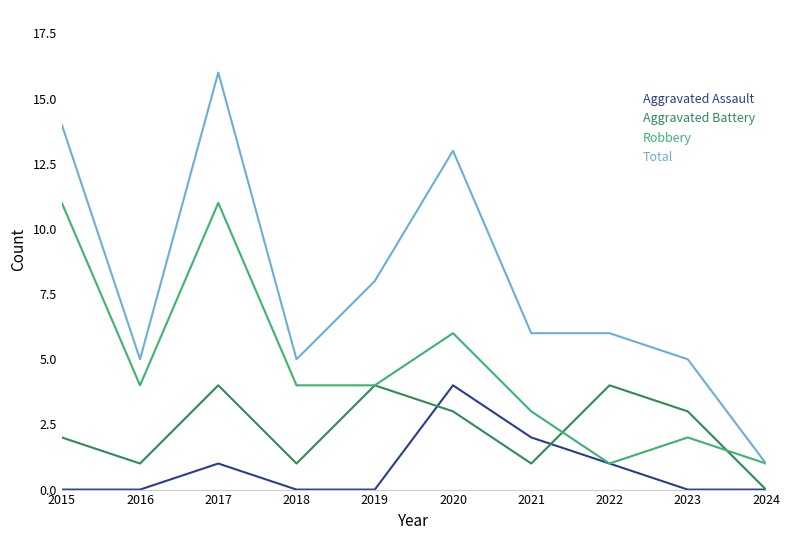

What is the sum of all Robbery values?

47